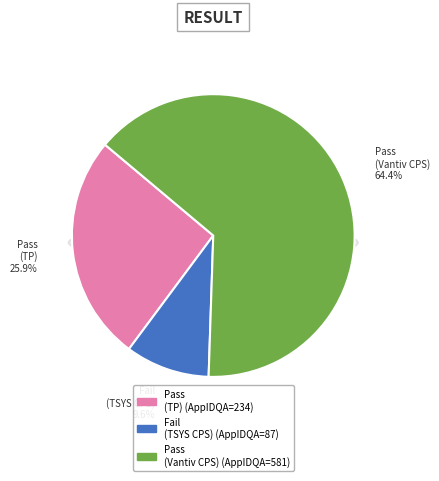

What is the smallest slice in the pie chart?

Fail